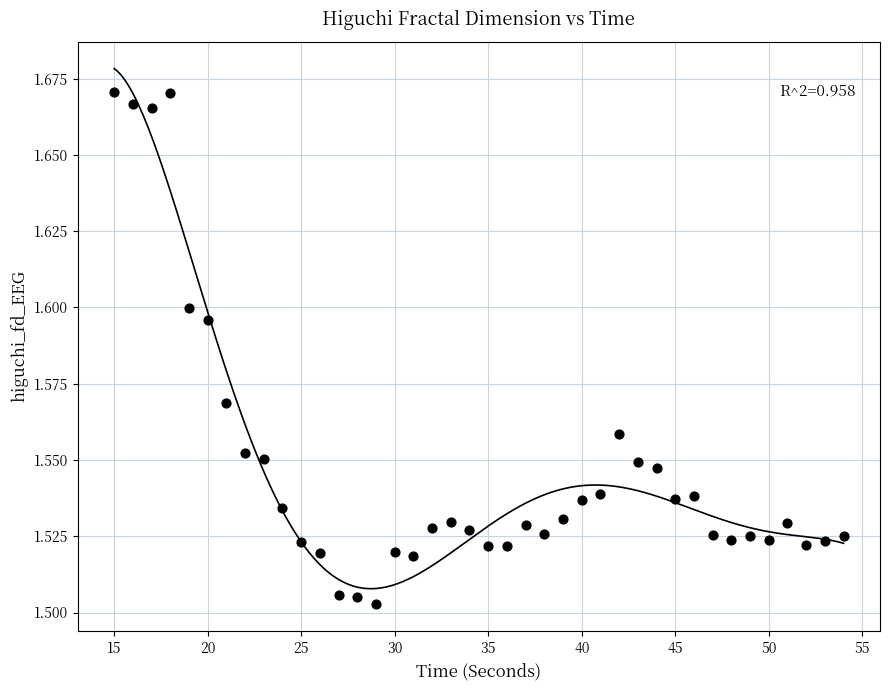

What is the range of X values (max minus min)?

39.0